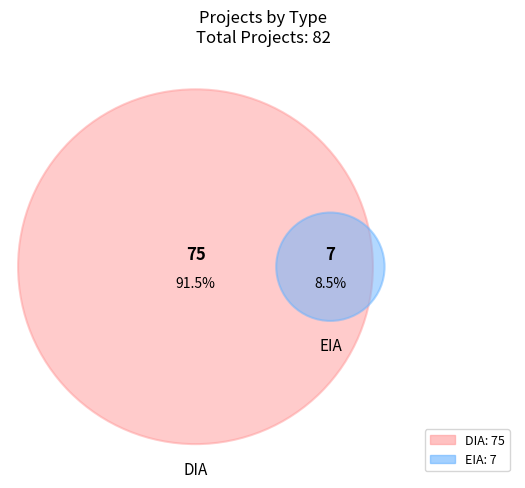

How many slices are in this pie chart?

2